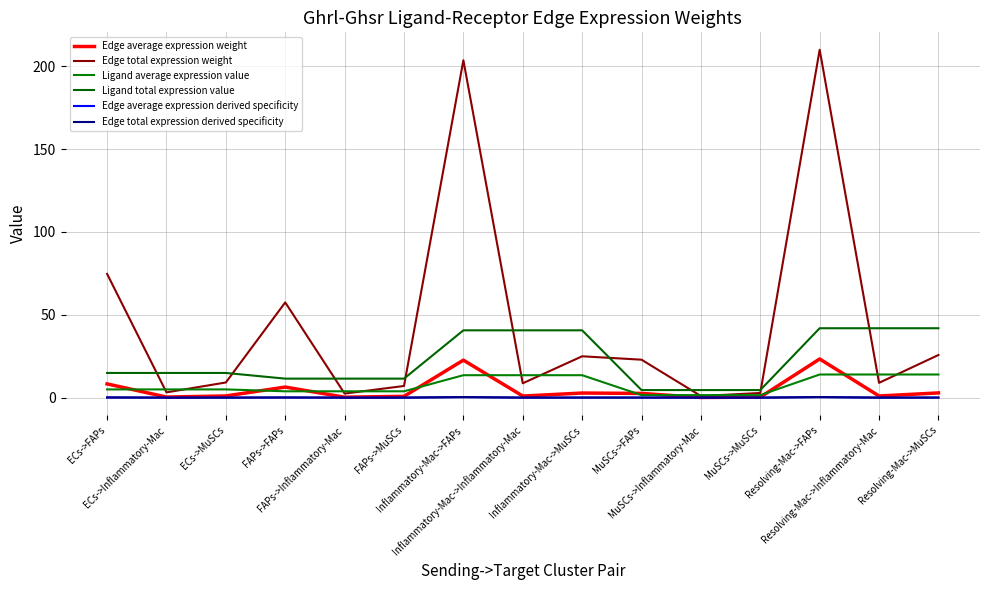

The Ligand total expression value series shows 11.5 at FAPs->Inflammatory-Mac. True or false?

True